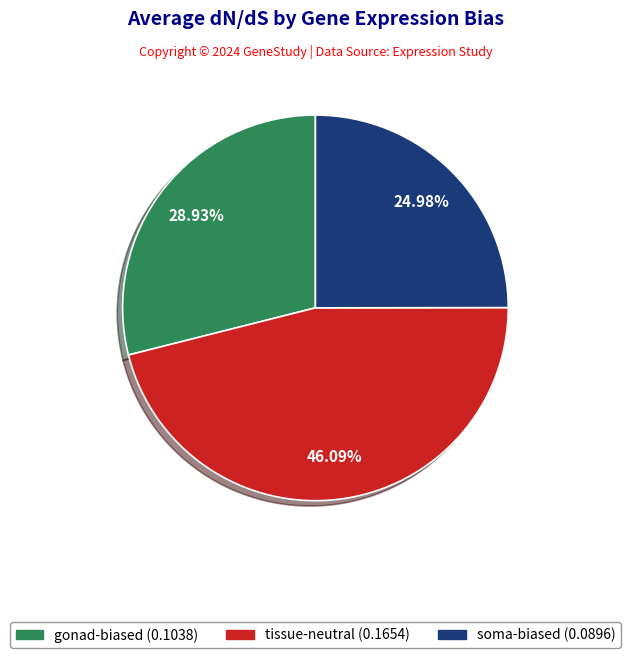

Is there any slice that represents more than half of the pie?

No